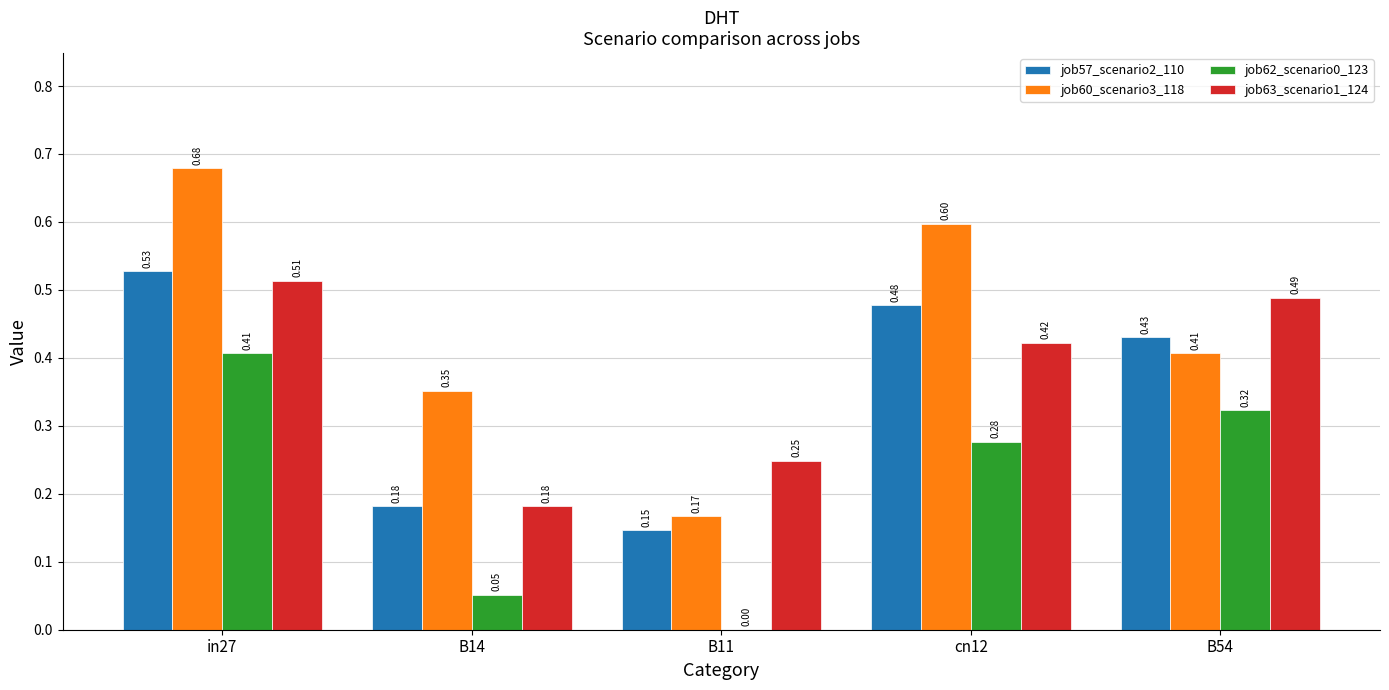

What are all the series names shown in the legend?

job57_scenario2_110, job60_scenario3_118, job62_scenario0_123, job63_scenario1_124